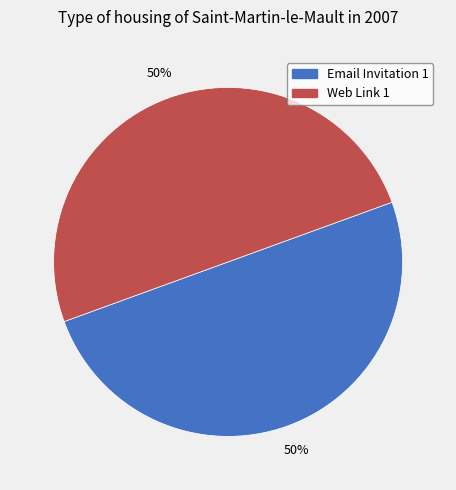

True or false: Web Link 1 accounts for 50% of the total.

True